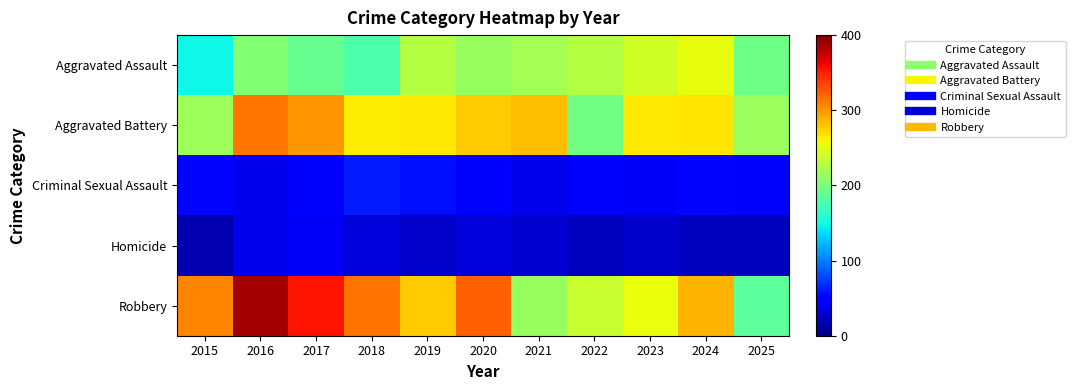

Reading right to left, extract all data points from this chart.

Aggravated Assault: 2025=194	2024=253	2023=241	2022=227	2021=220	2020=214	2019=227	2018=177	2017=190	2016=204	2015=147
Aggravated Battery: 2025=215	2024=267	2023=265	2022=196	2021=283	2020=278	2019=265	2018=263	2017=299	2016=314	2015=217
Criminal Sexual Assault: 2025=44	2024=53	2023=43	2022=45	2021=39	2020=46	2019=55	2018=62	2017=44	2016=38	2015=52
Homicide: 2025=22	2024=22	2023=27	2022=23	2021=29	2020=32	2019=26	2018=32	2017=43	2016=39	2015=18
Robbery: 2025=185	2024=286	2023=254	2022=237	2021=214	2020=323	2019=278	2018=315	2017=356	2016=387	2015=307